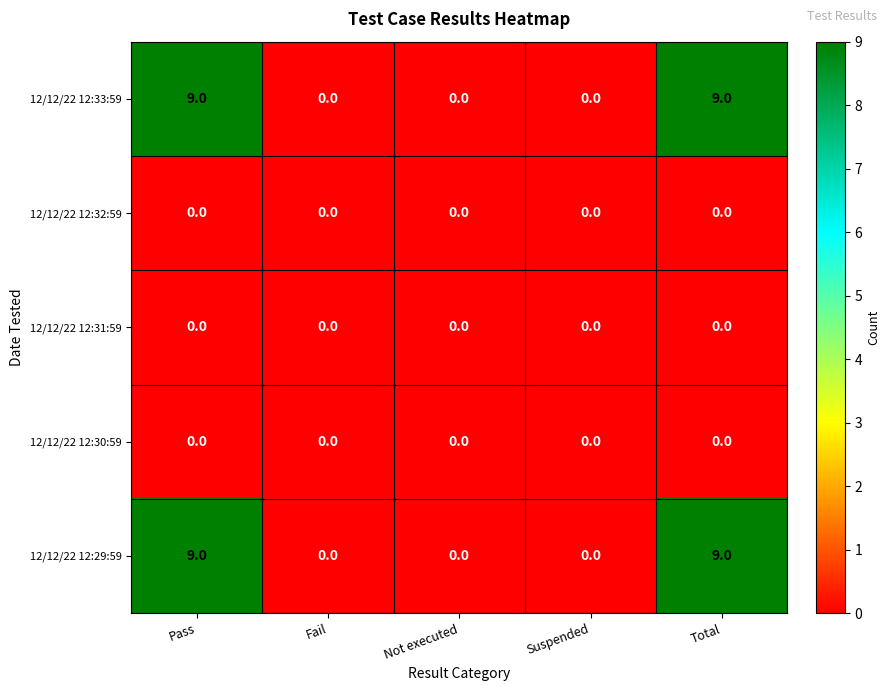

What is the total value across all series at Total?

18